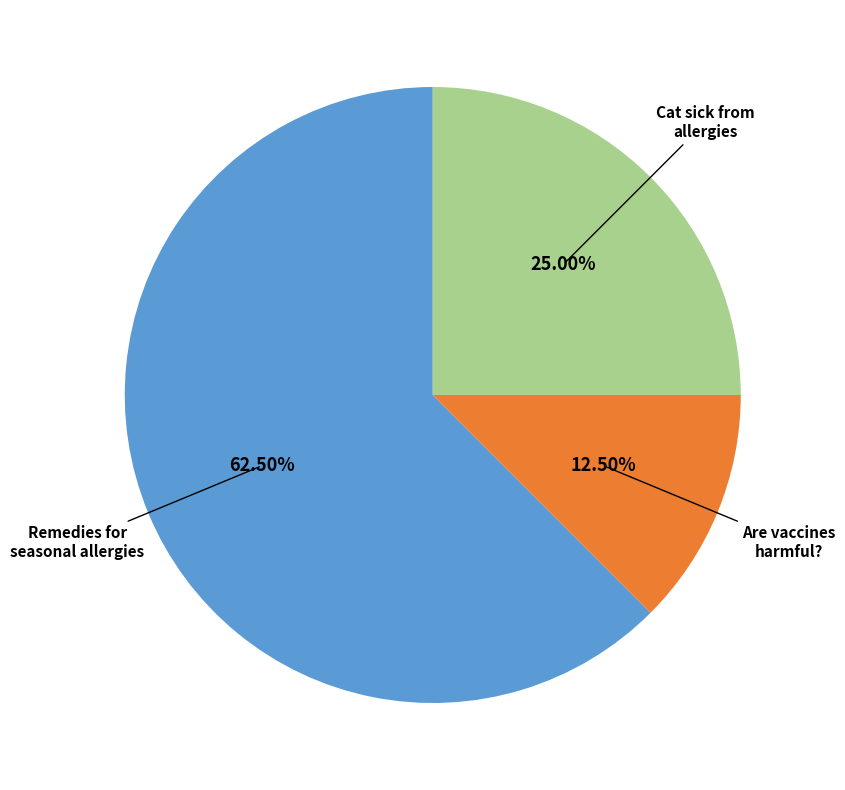

Count the number of slices in the pie.

3